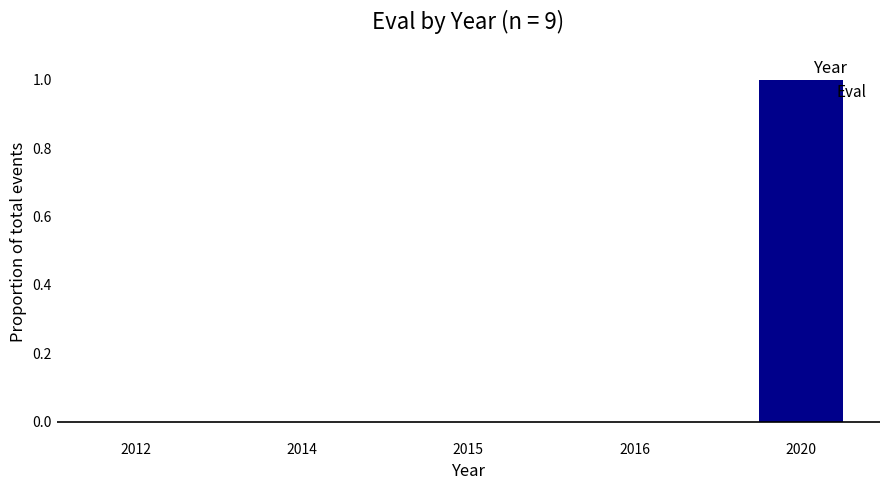

The chart shows a value of -1 at 2012. True or false?

False